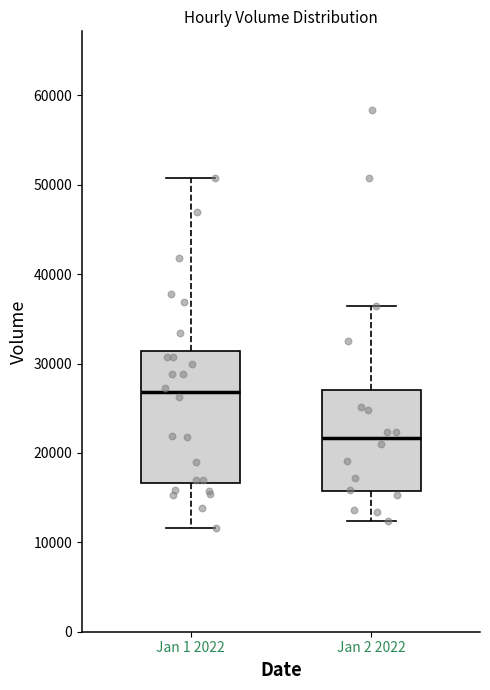

Comparing the boxes themselves (not the whiskers), which one is the tallest?

Jan 1 2022